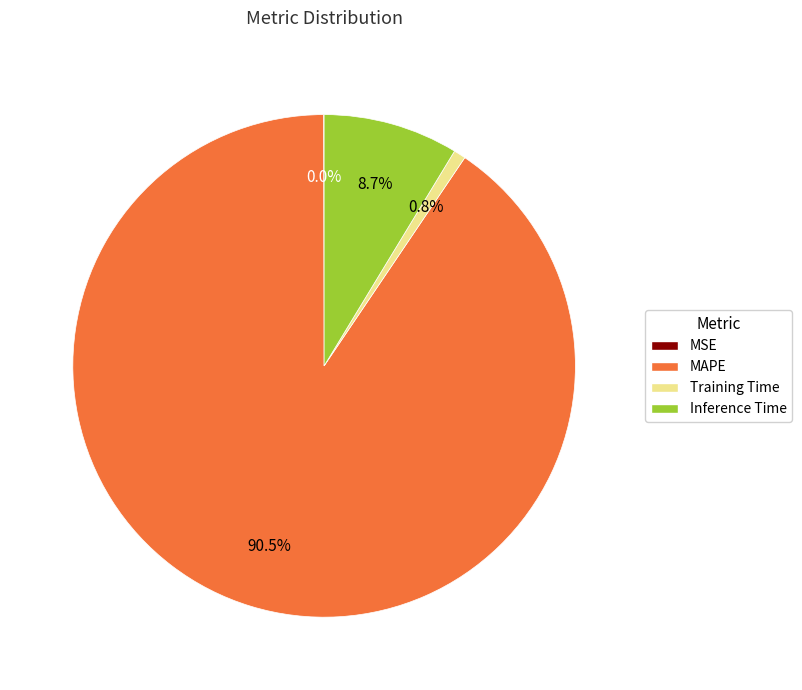

To the nearest percent, what is the difference between the largest and smallest slice percentages?

90%